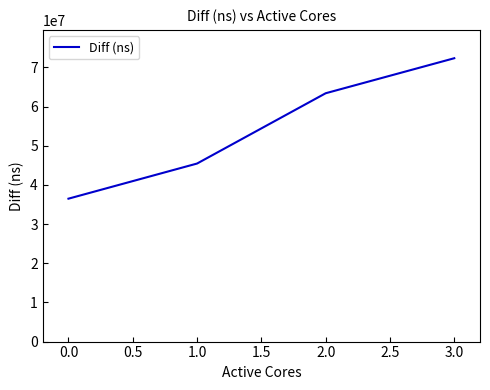

What is the ratio of the value at 1.0 to the value at 2.0?

0.7